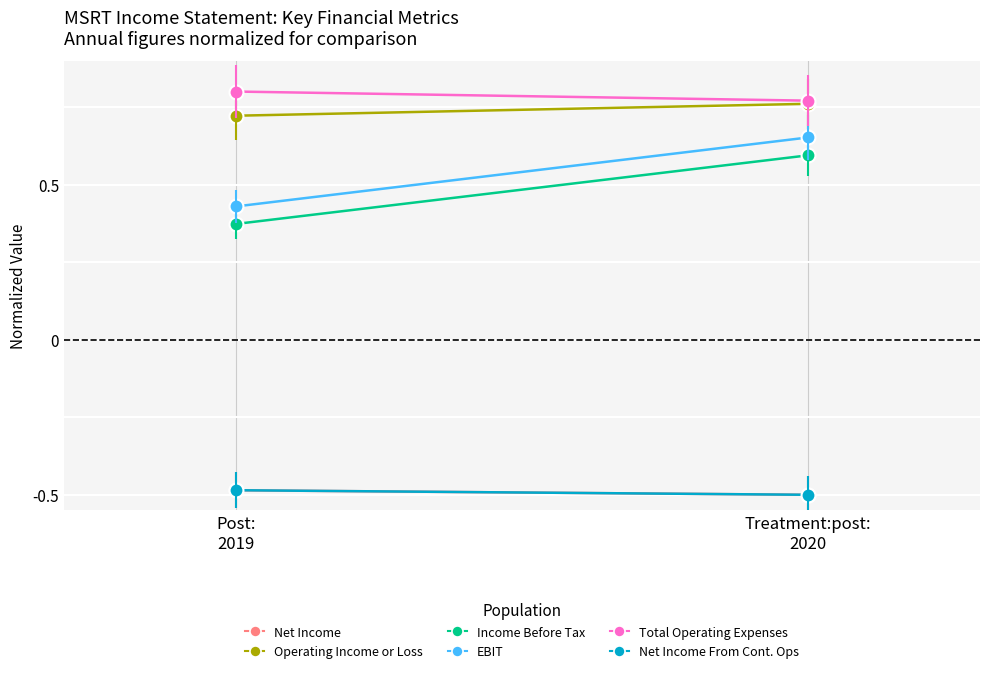

Where is Net Income nearest to the value 0?

Post:
2019